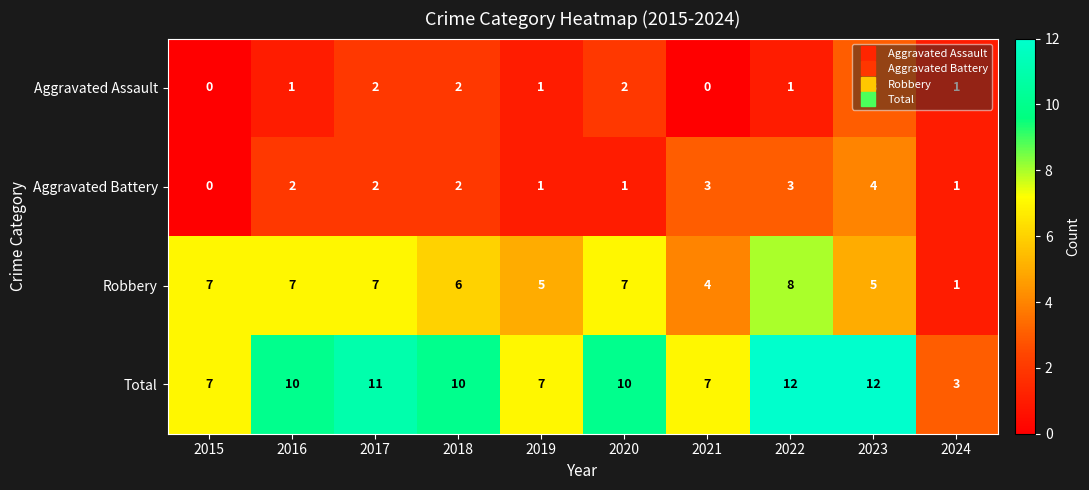

Rank the series by their maximum value, from lowest to highest.

Aggravated Assault, Aggravated Battery, Robbery, Total